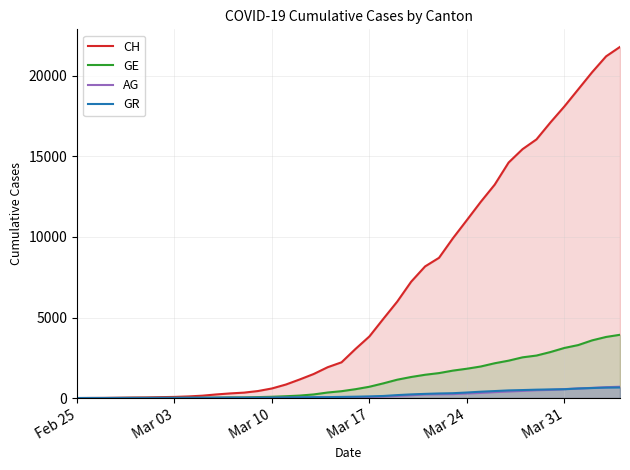

Which series has the largest total across all categories?

CH